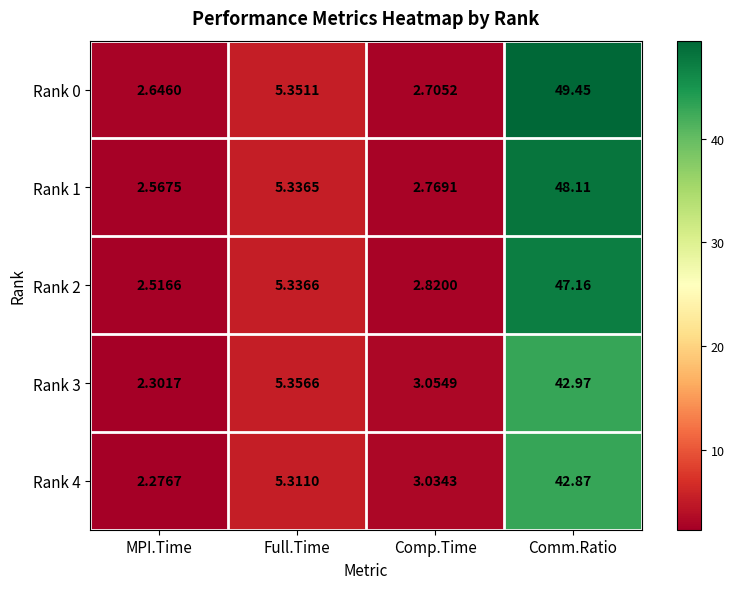

List the series in order of their peak value, highest first.

Rank 0, Rank 1, Rank 2, Rank 3, Rank 4